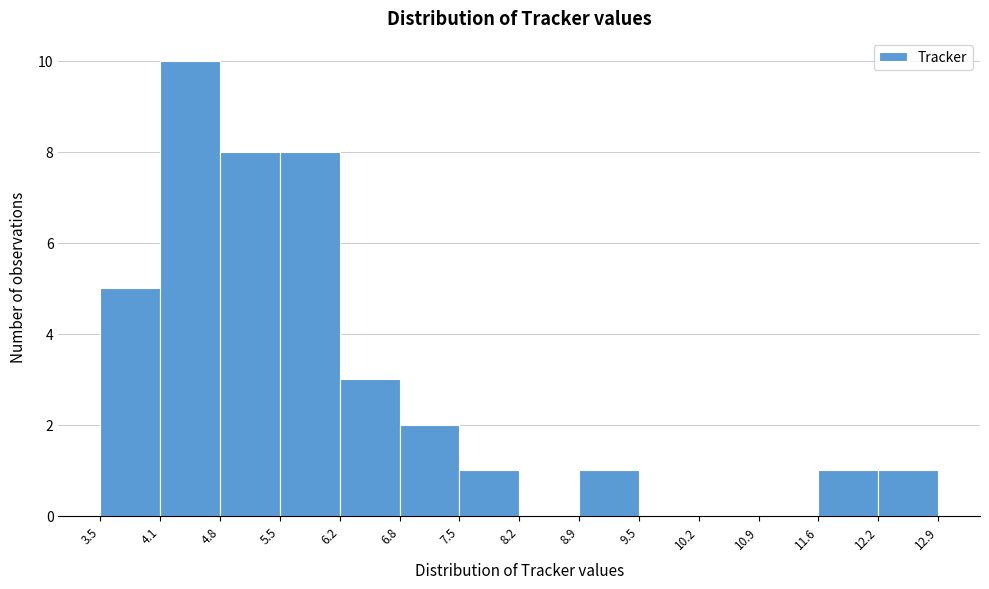

Which range on the x-axis has the tallest bar?

4.1 to 4.8